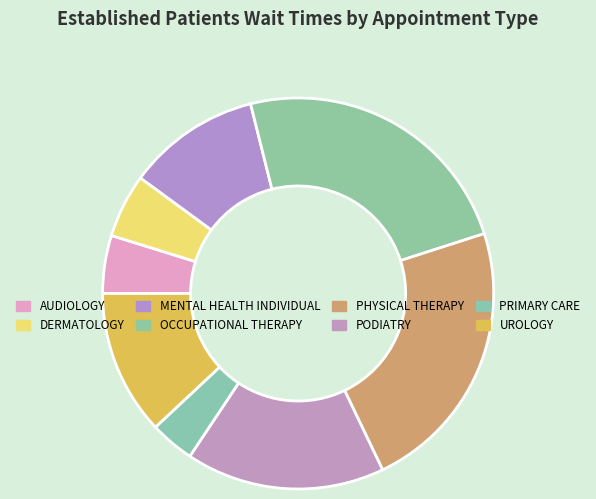

How many segments does this pie chart have?

8